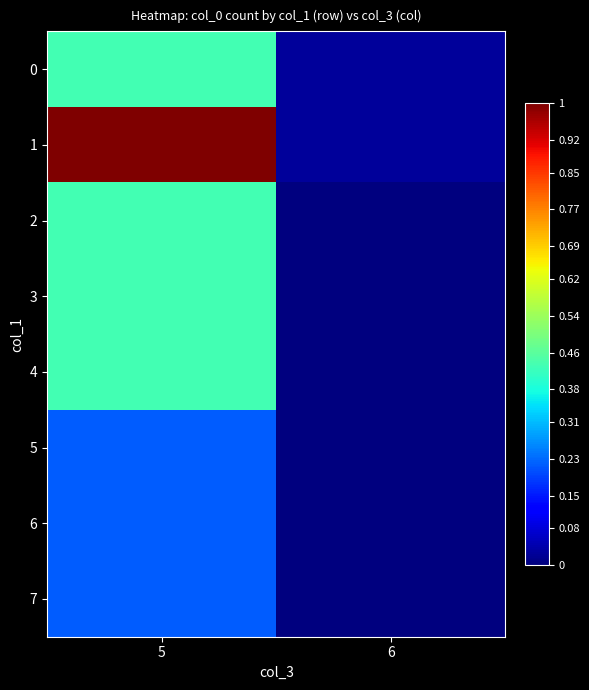

What is the difference between the highest and lowest values at 5?

0.8